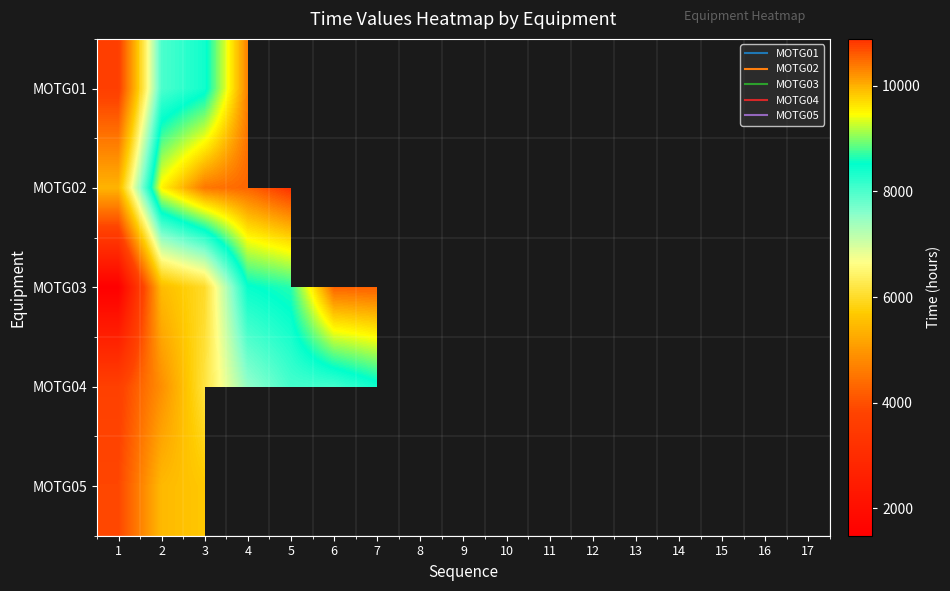

What is the difference between the second highest and minimum values in the MOTG04 series?

7045.6